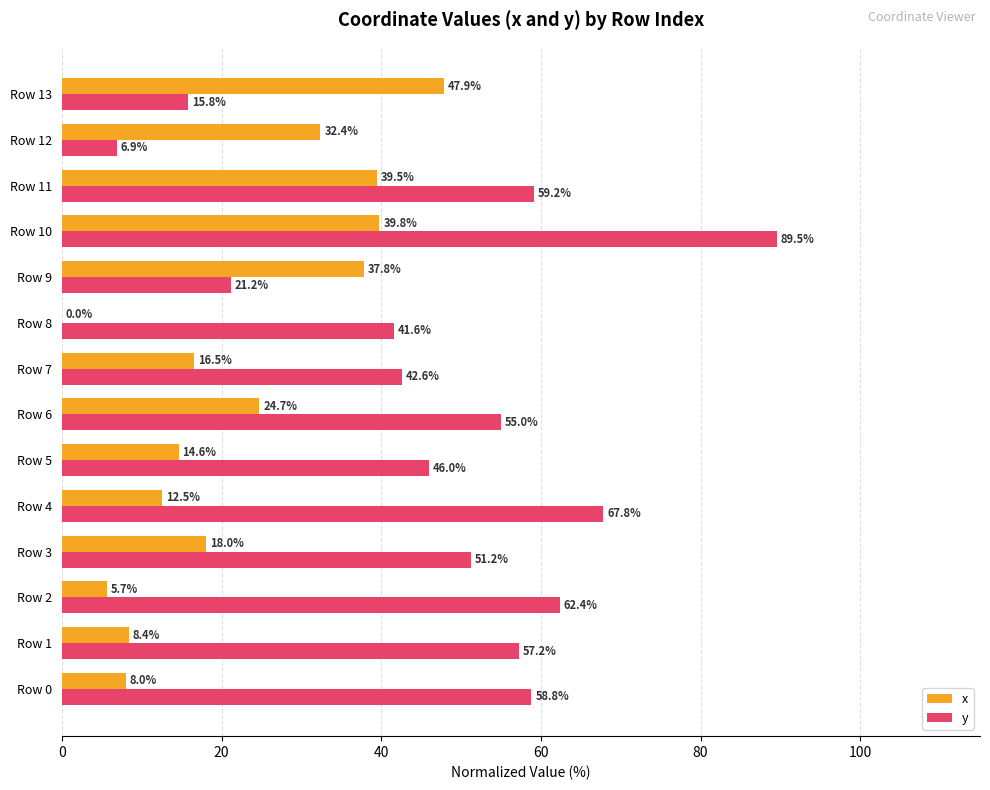

The x series shows 39.5 at Row 11. True or false?

True